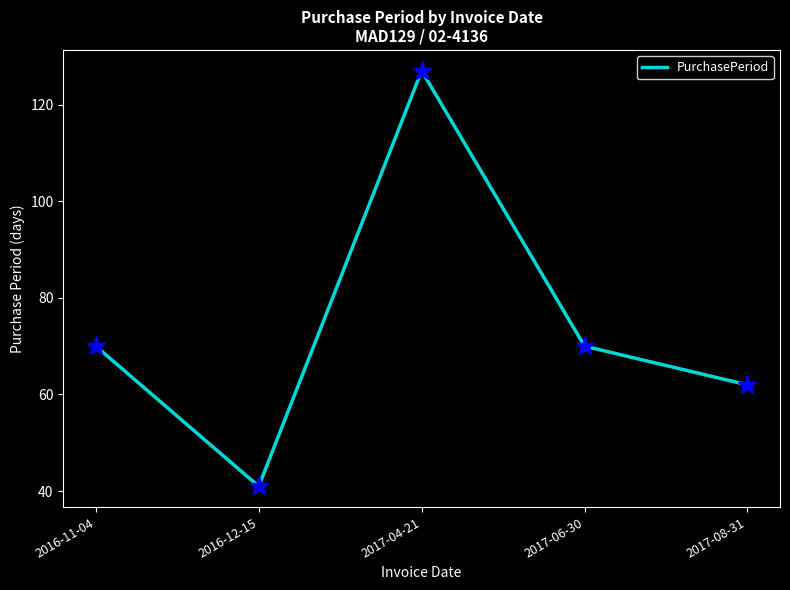

The chart shows a value of 33 at 2017-08-31. True or false?

False